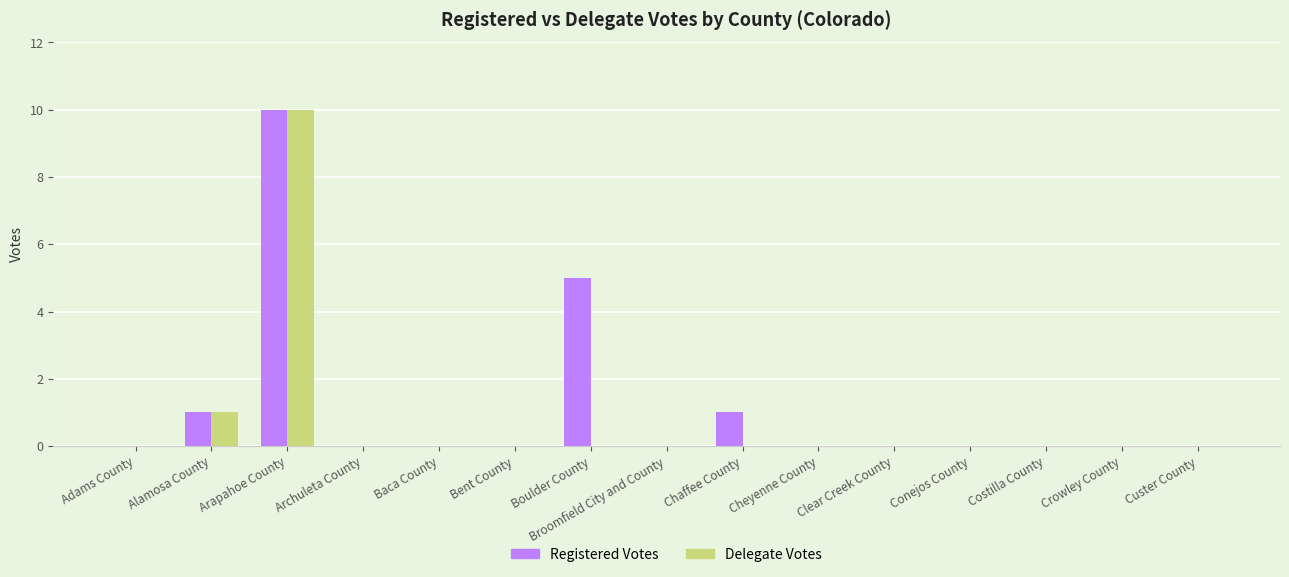

Count the Registered Votes values in the range 0 to 1.

13